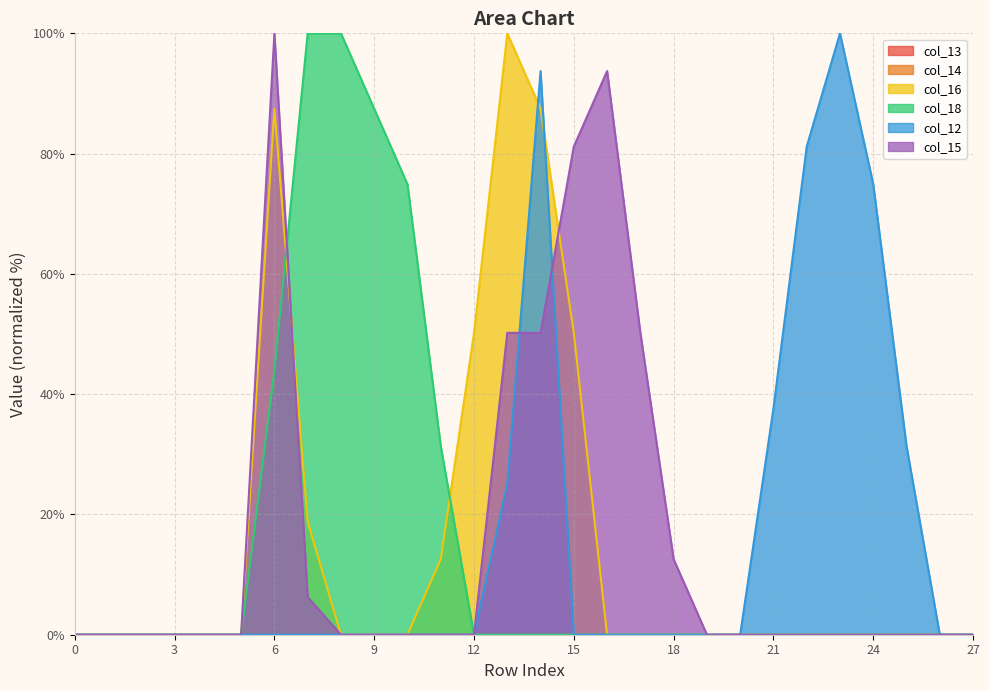

Which series ends up on top after the final intersection of col_16 and col_15?

col_15